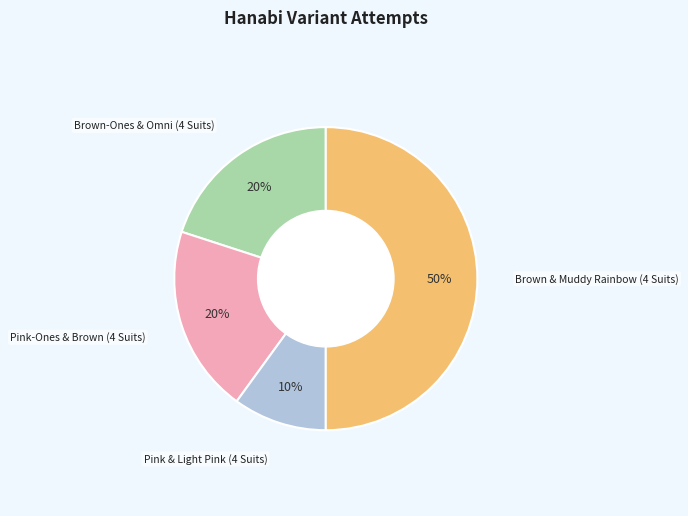

Which slice is the largest?

Brown & Muddy Rainbow (4 Suits)